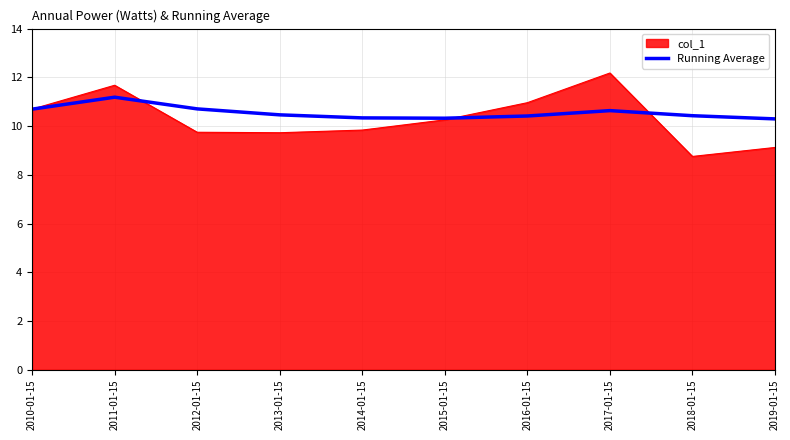

What position from the left is 2011-01-15?

2